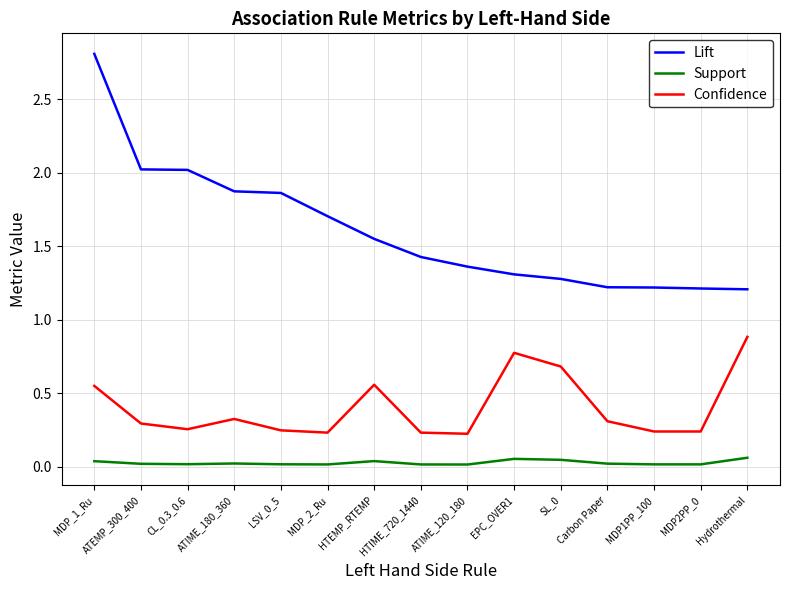

At which category is the sum across all series the highest?

MDP_1_Ru